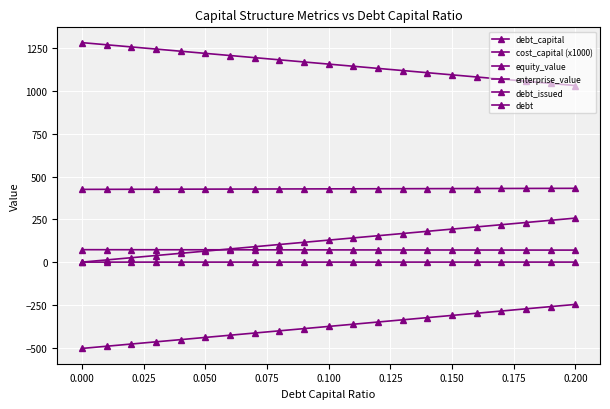

How many data points in debt_issued are less than -375?

11